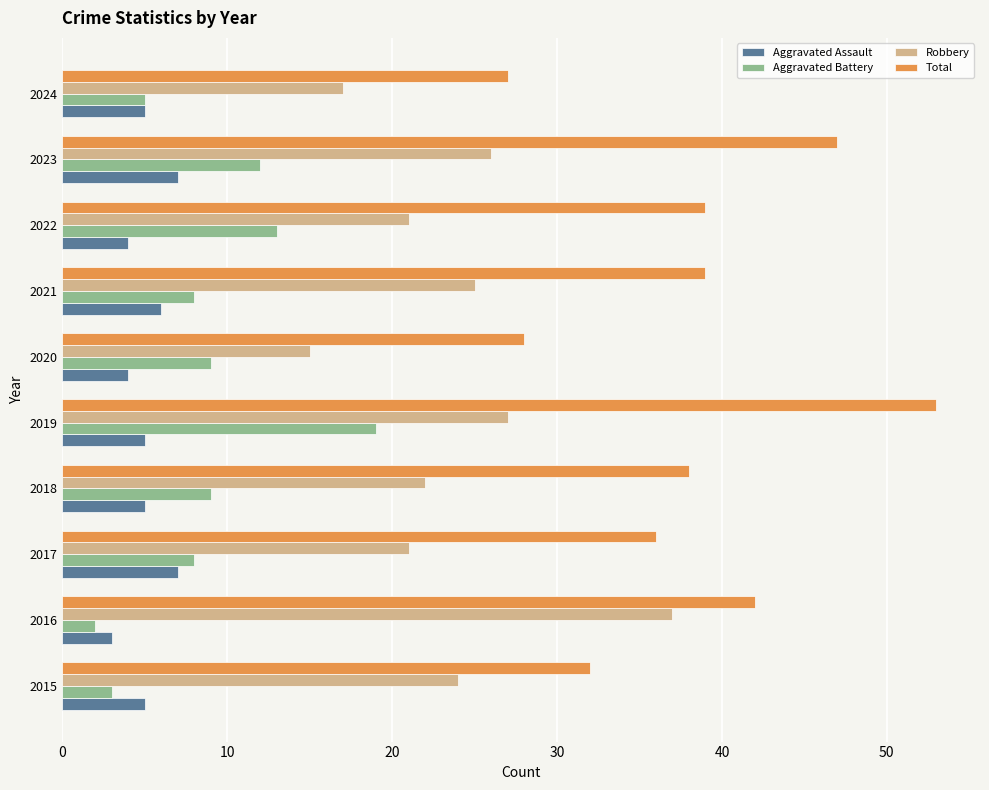

At 2023, list the series in order from smallest to largest.

Aggravated Assault, Aggravated Battery, Robbery, Total